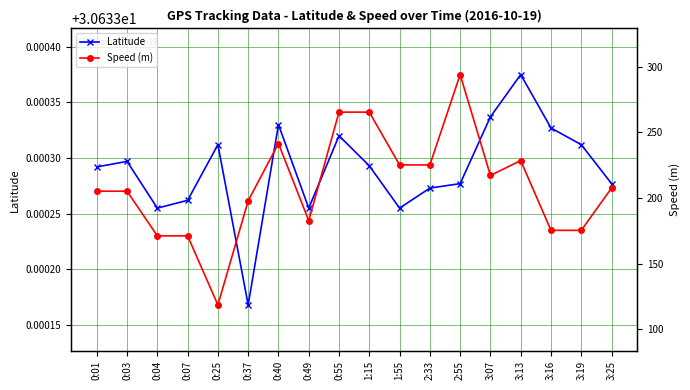

What is the approximate value of Latitude at 3:13?

30.6